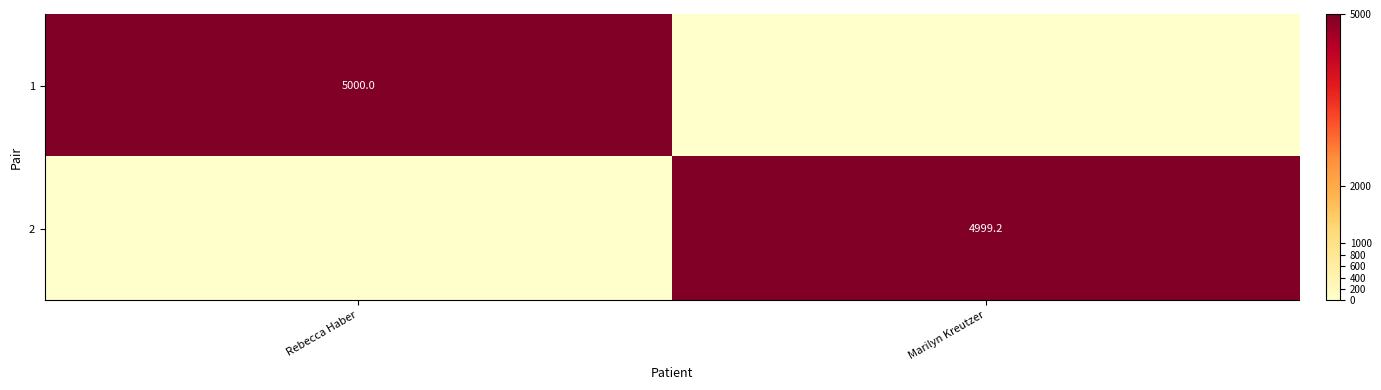

Is it true that 2 equals 7393.1 at Marilyn Kreutzer?

False